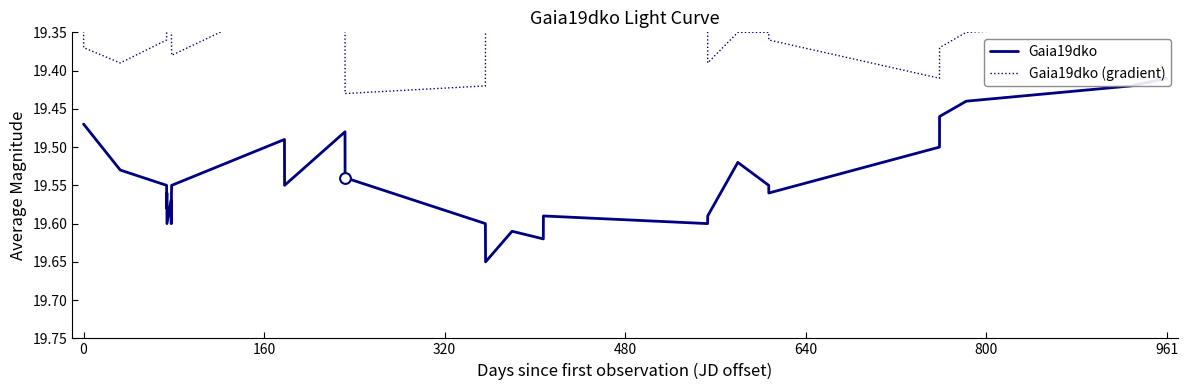

Which series reaches the minimum Y coordinate?

Gaia19dko (gradient)